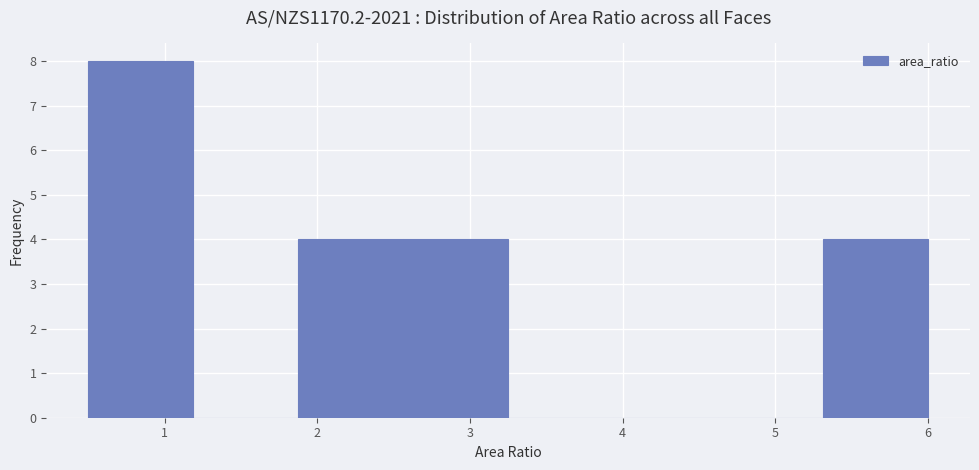

What is the height of the bar covering 2.6 to 3.3 on the x-axis? Neither the bar edges nor the heights are printed on the chart, so give them approximately, as read against the axes.

4